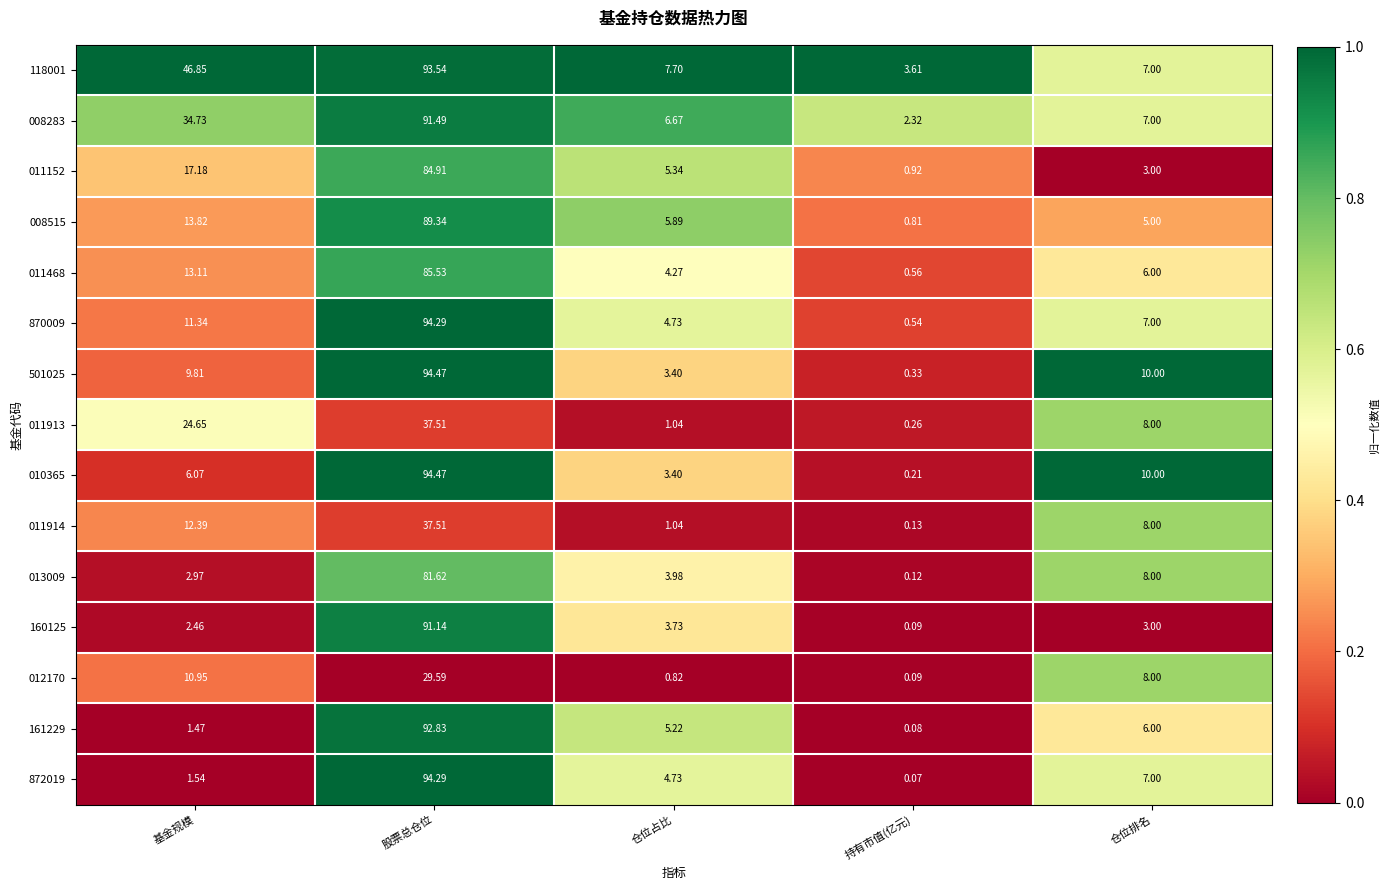

At which category is the sum across all series the highest?

股票总仓位